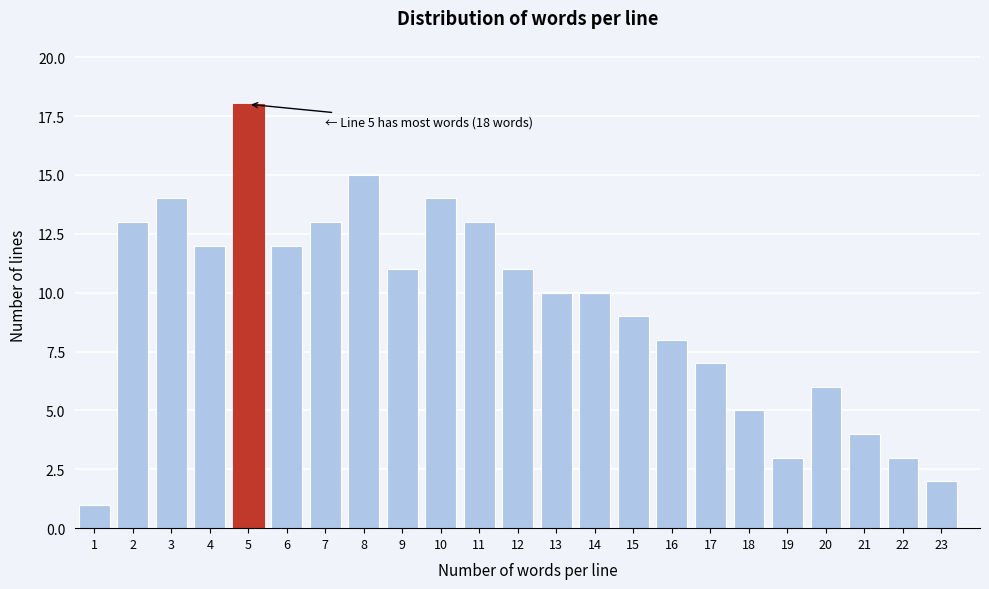

Reading left to right, transcribe all the data shown in this chart.

1	13	14	12	18	12	13	15	11	14	13	11	10	10	9	8	7	5	3	6	4	3	2